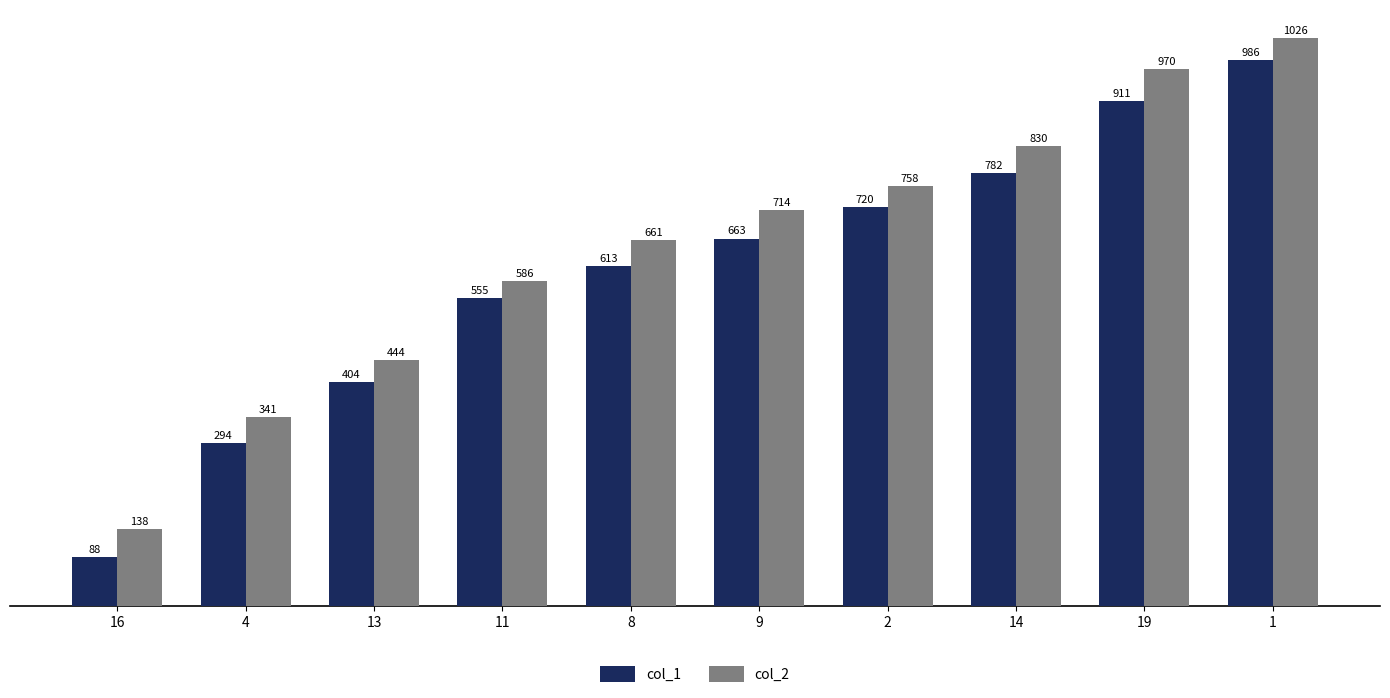

At which category does the chart reach its peak across all series?

1